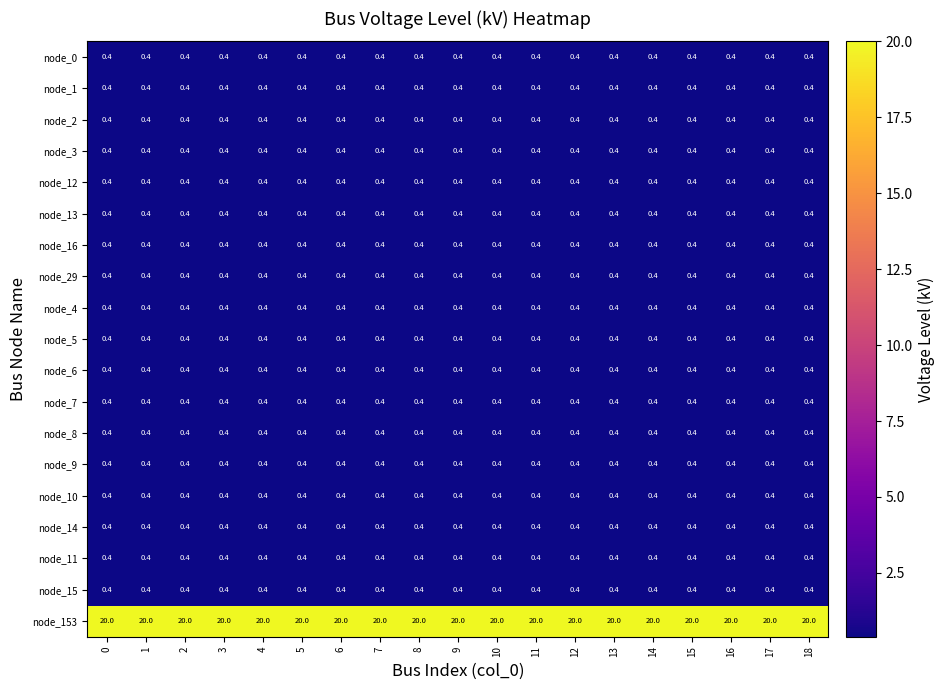

What is the minimum value for node_153?

20.0